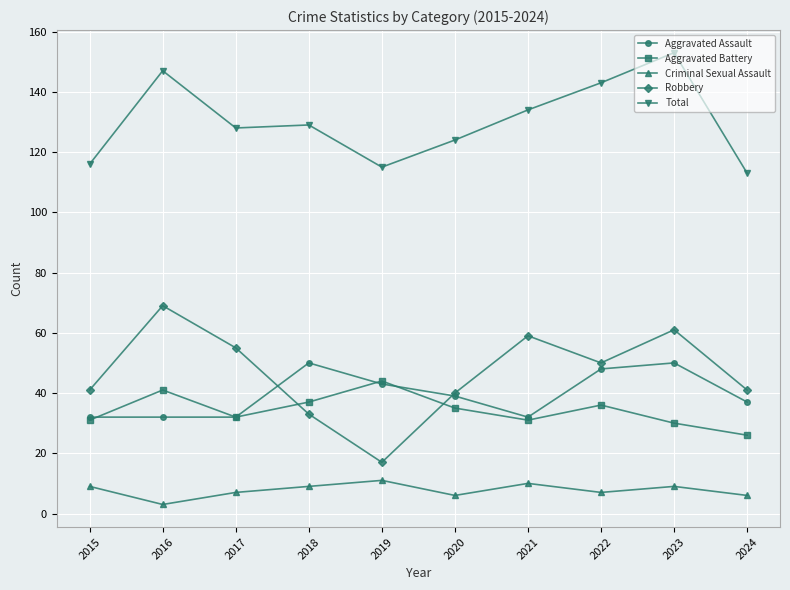

How many lines are shown in the chart?

5